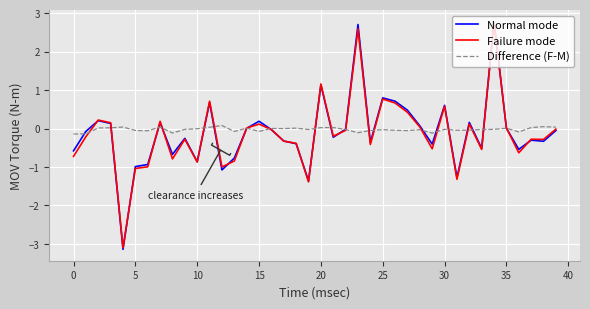

What is the difference between the second highest and second lowest values in the Failure mode series?

4.0